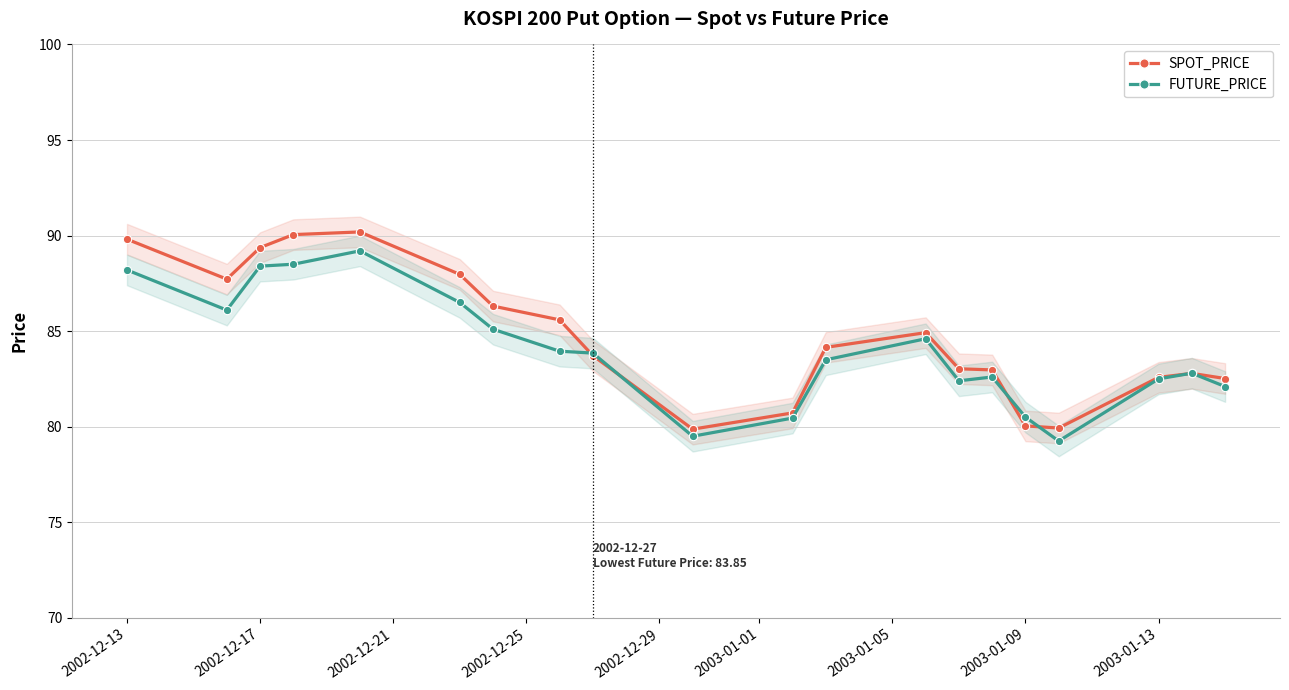

What is the highest value of the FUTURE_PRICE series?

89.2